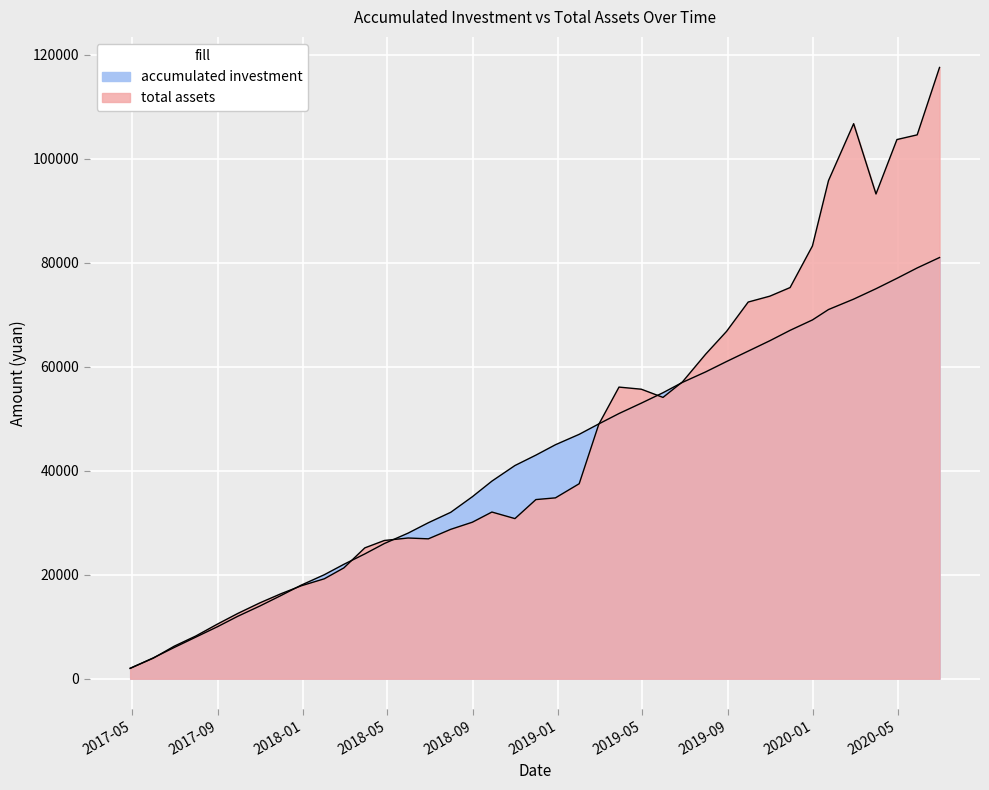

Between 2019-03-29 and 2018-06-29, which is larger?

2019-03-29